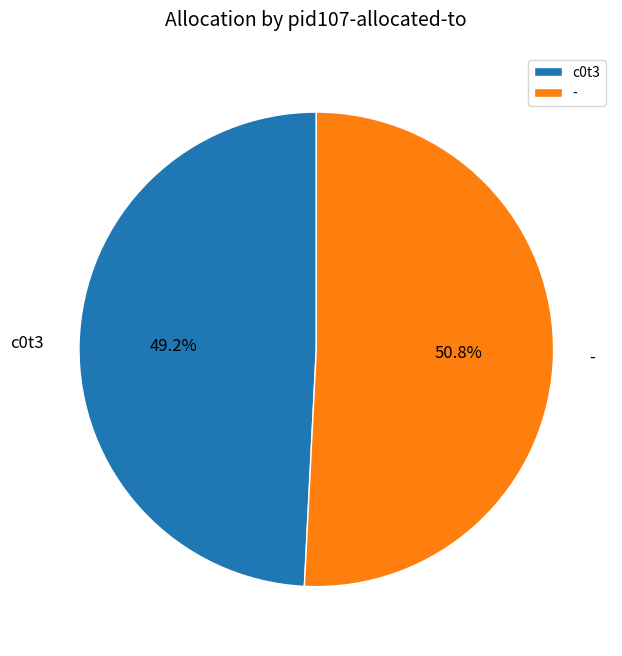

To the nearest percent, what is the difference between the c0t3 and - slice percentages?

2%